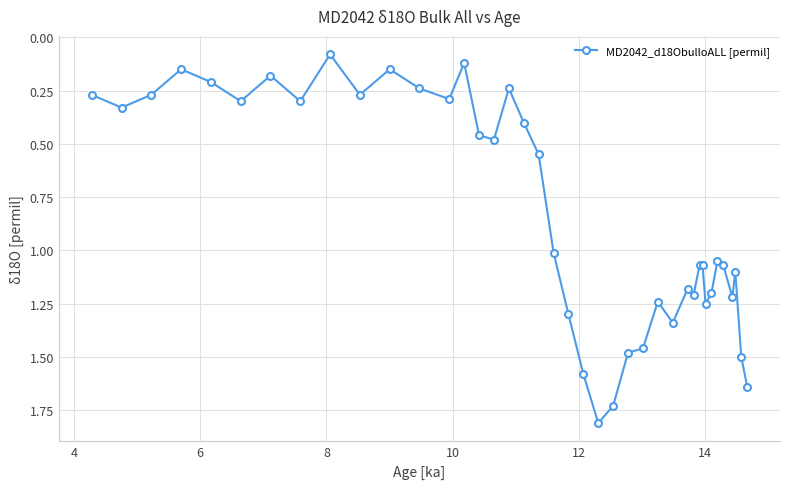

True or false: the data has more than 0 interior local peaks.

True